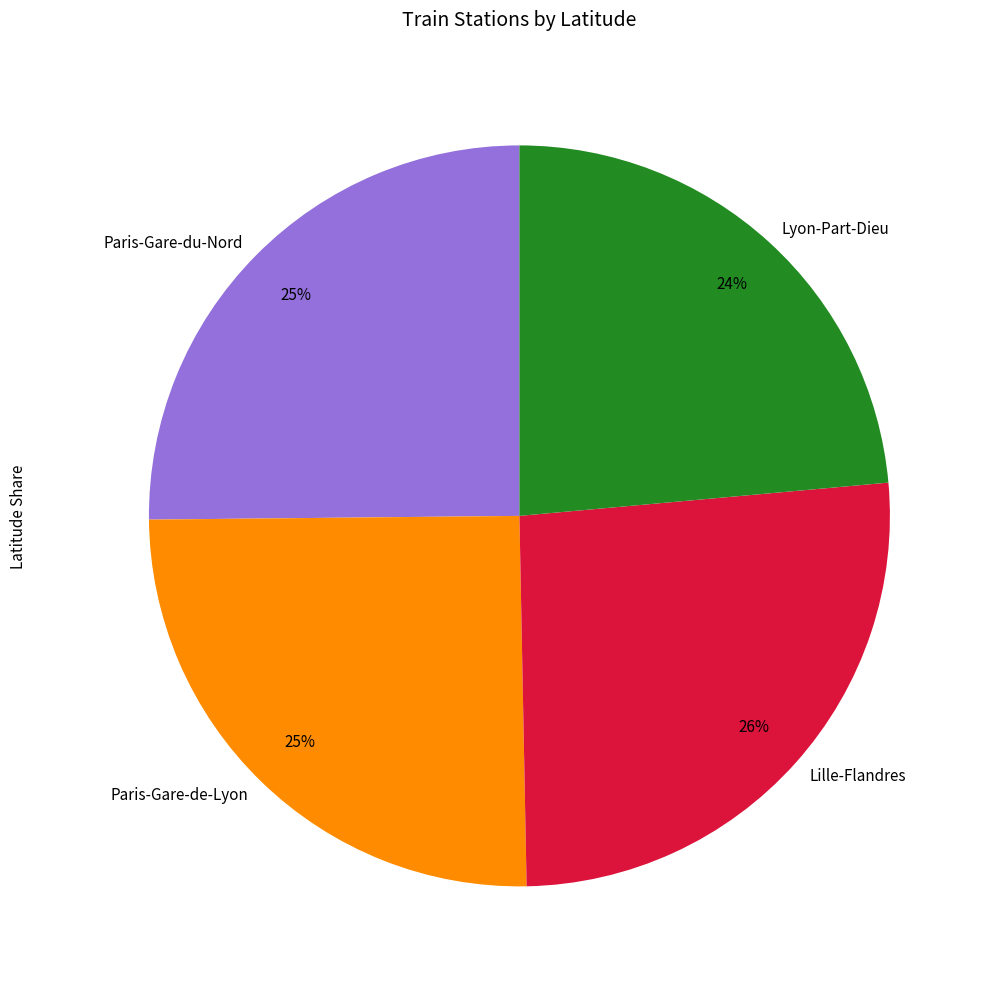

To the nearest percent, what percentage of the pie is Lyon-Part-Dieu?

24%